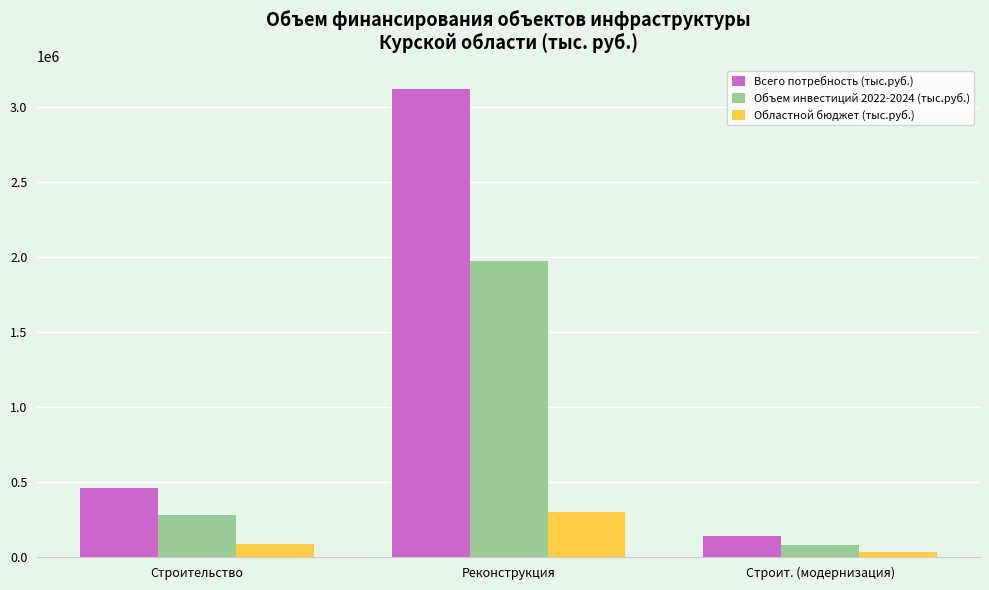

Are the bars horizontal?

No